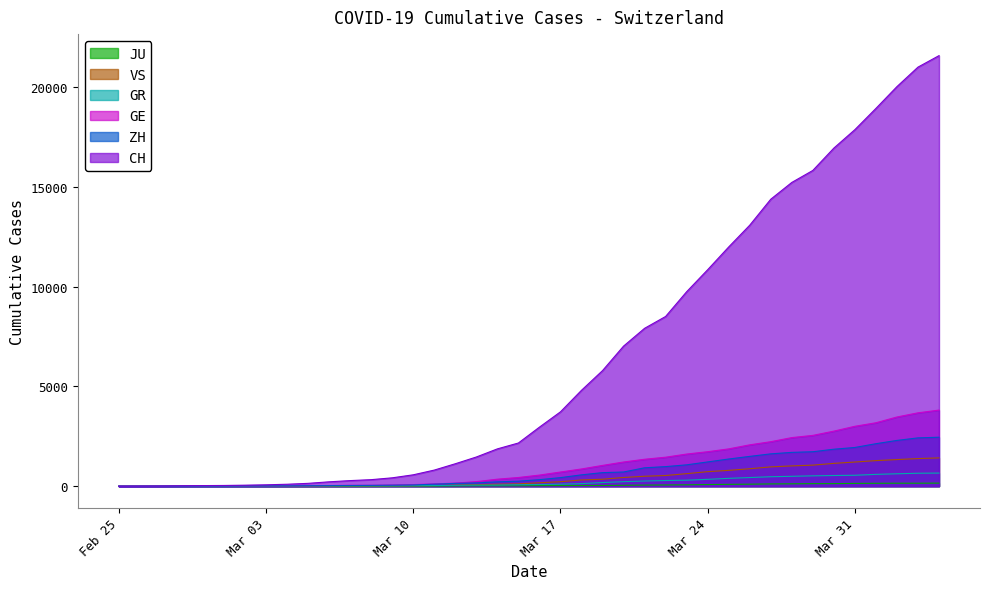

True or false: GE and CH cross at least once.

False